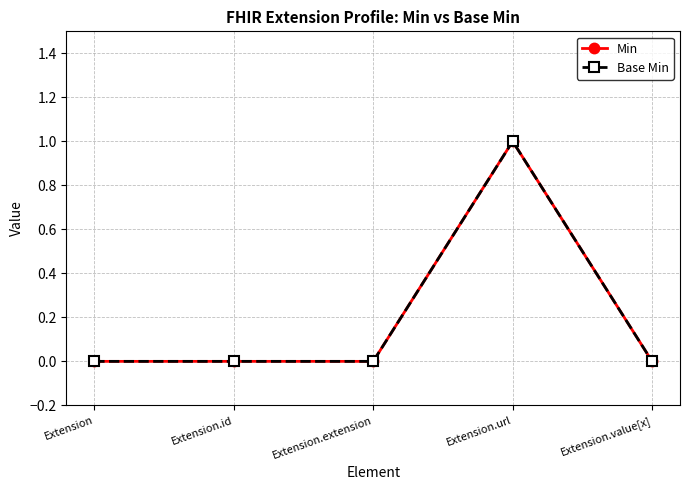

The value of Min at Extension.id is -1. True or false?

False